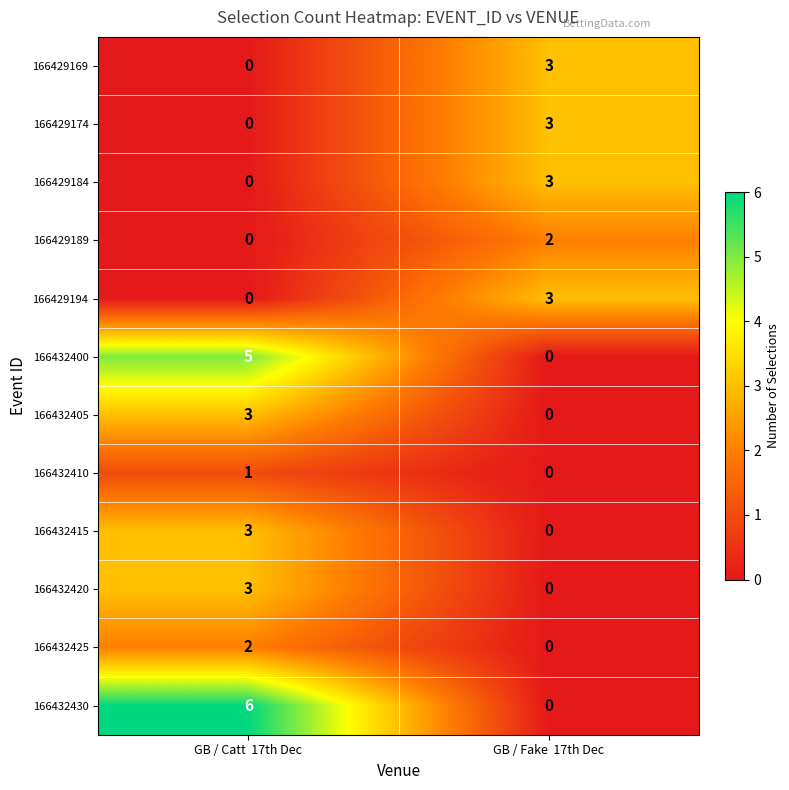

What is the difference between the highest and lowest values at GB / Fake  17th Dec?

3